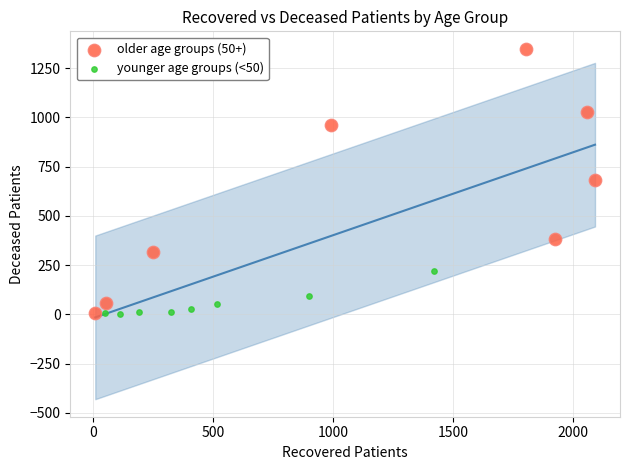

Which series reaches the maximum Y coordinate?

older age groups (50+)